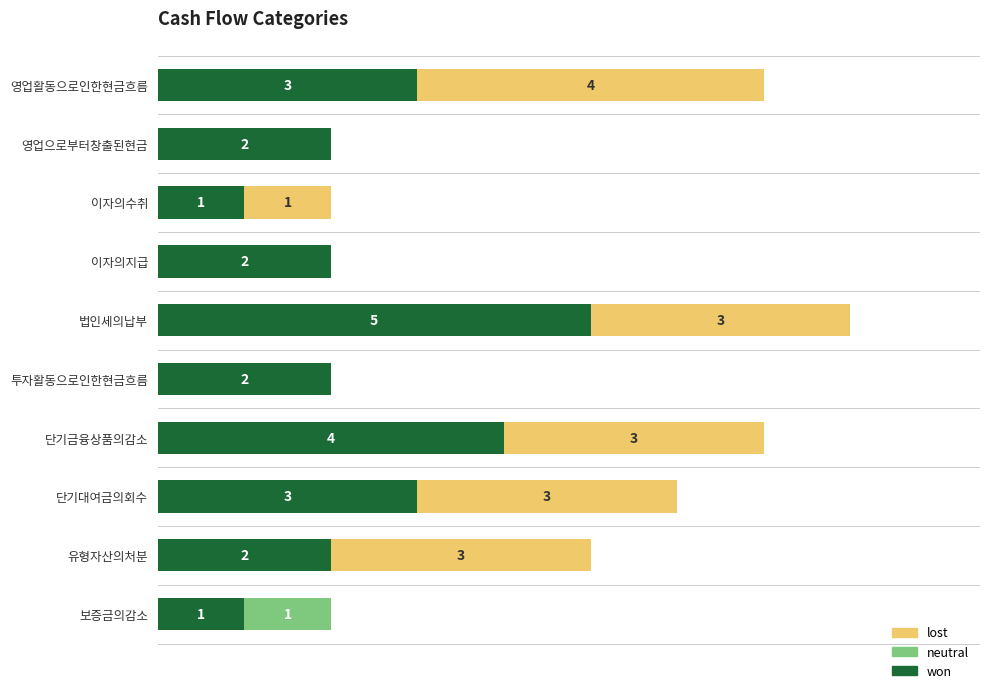

What are all the series names shown in the legend?

lost, neutral, won